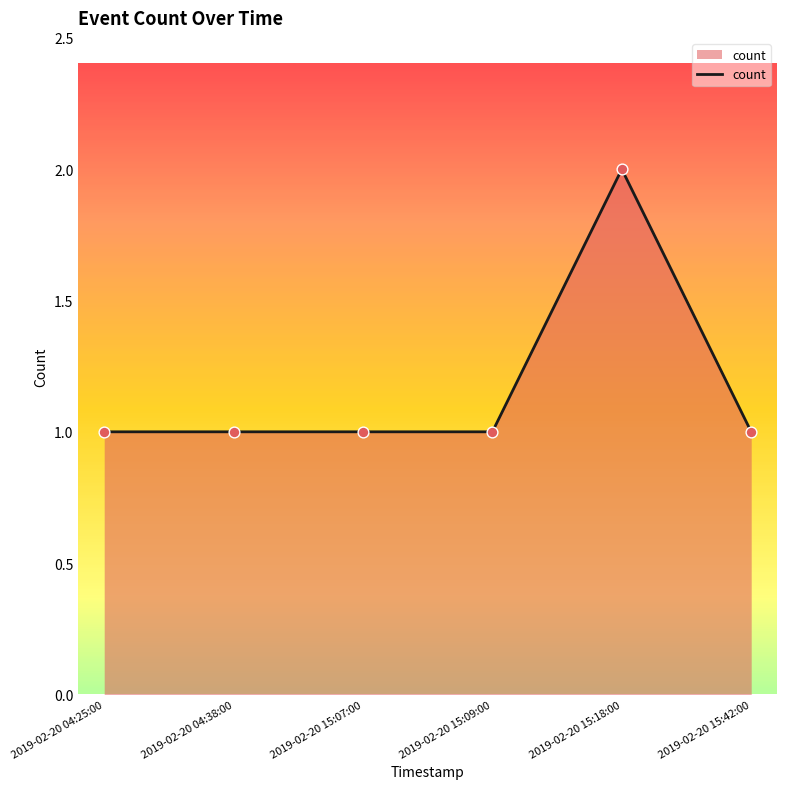

Approximately how many times larger is the value at 2019-02-20 04:25:00 compared to 2019-02-20 15:18:00?

0.5